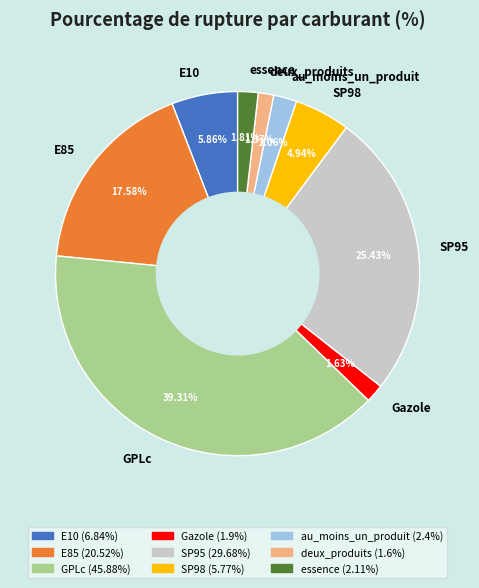

Which slice is the largest?

GPLc